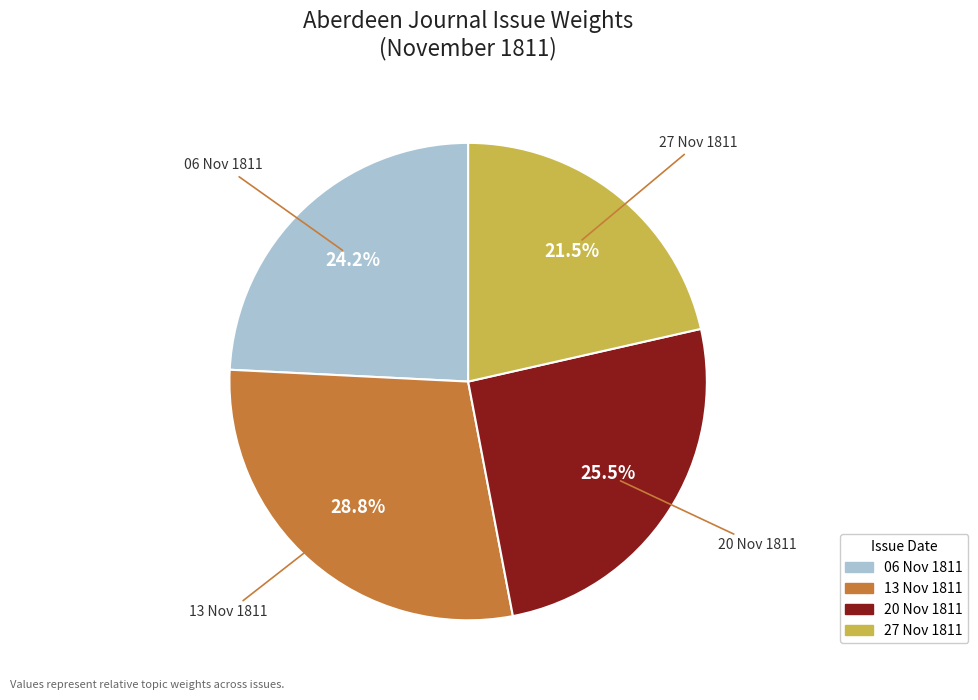

Is there any slice that represents more than half of the pie?

No